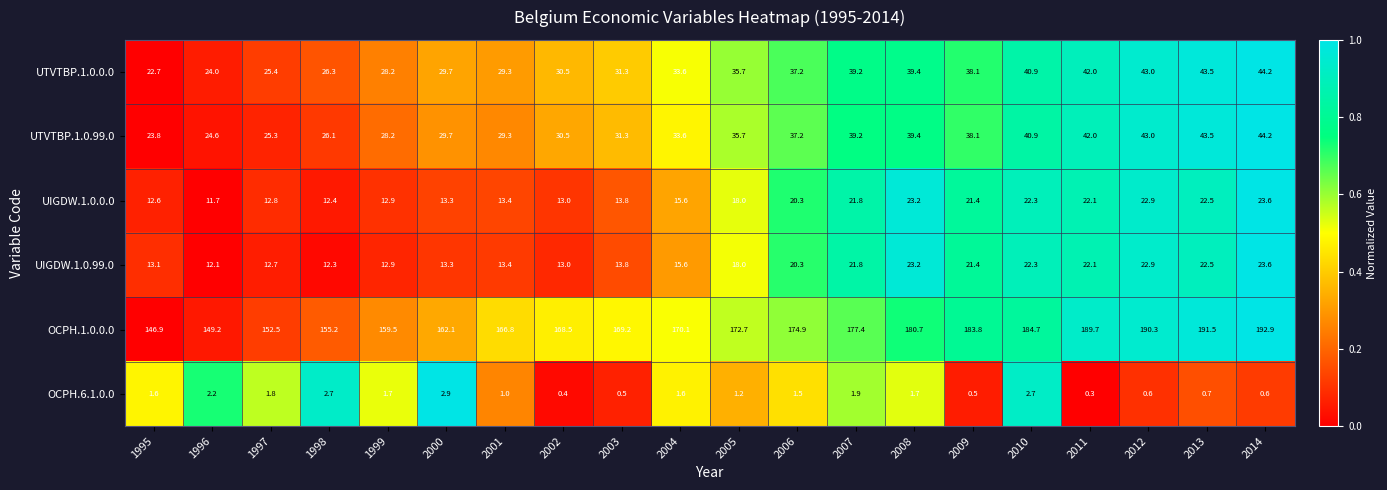

The UTVTBP.1.0.0.0 series shows 11.4 at 1997. True or false?

False